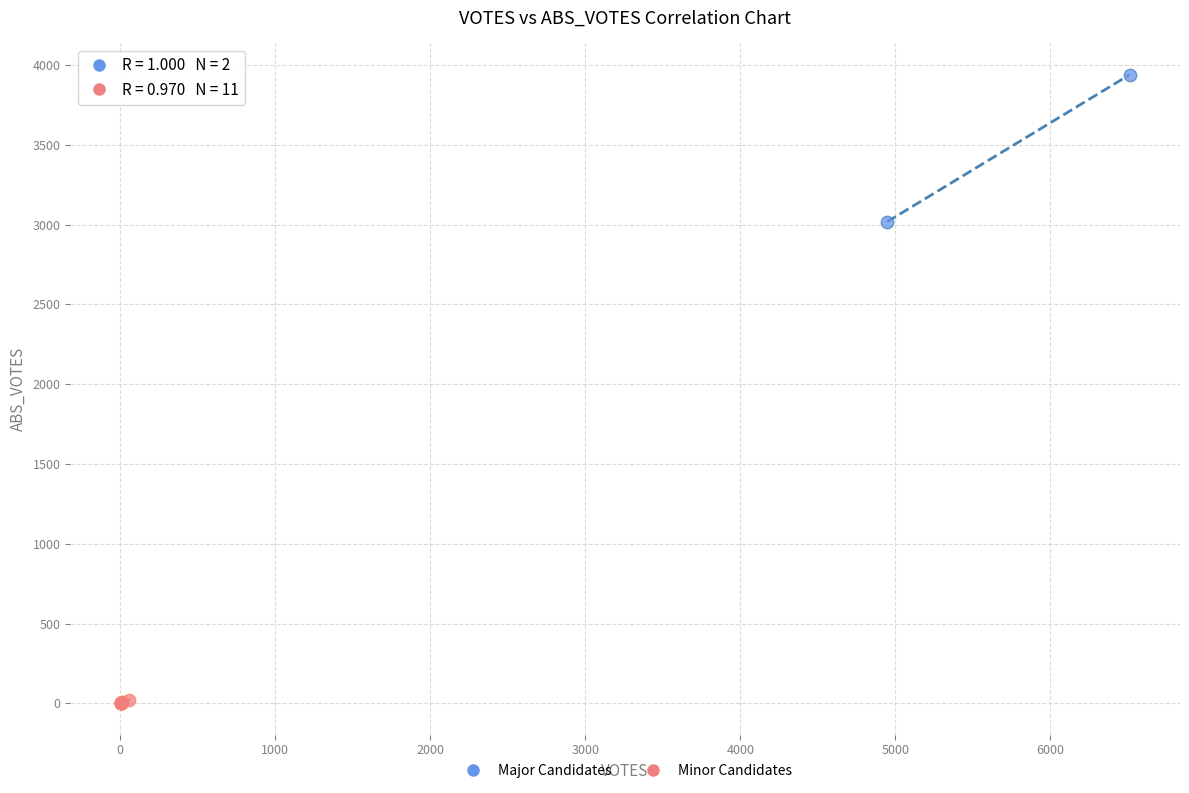

What are all the series names shown in the legend?

Major Candidates, Minor Candidates